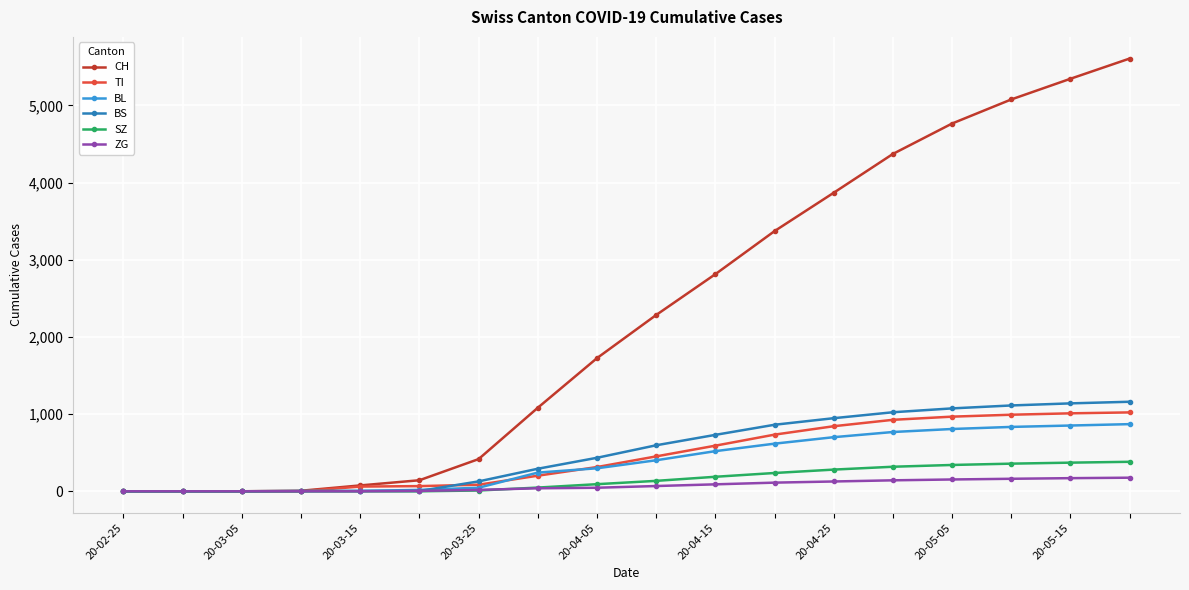

What is the maximum value shown in the chart?

5607